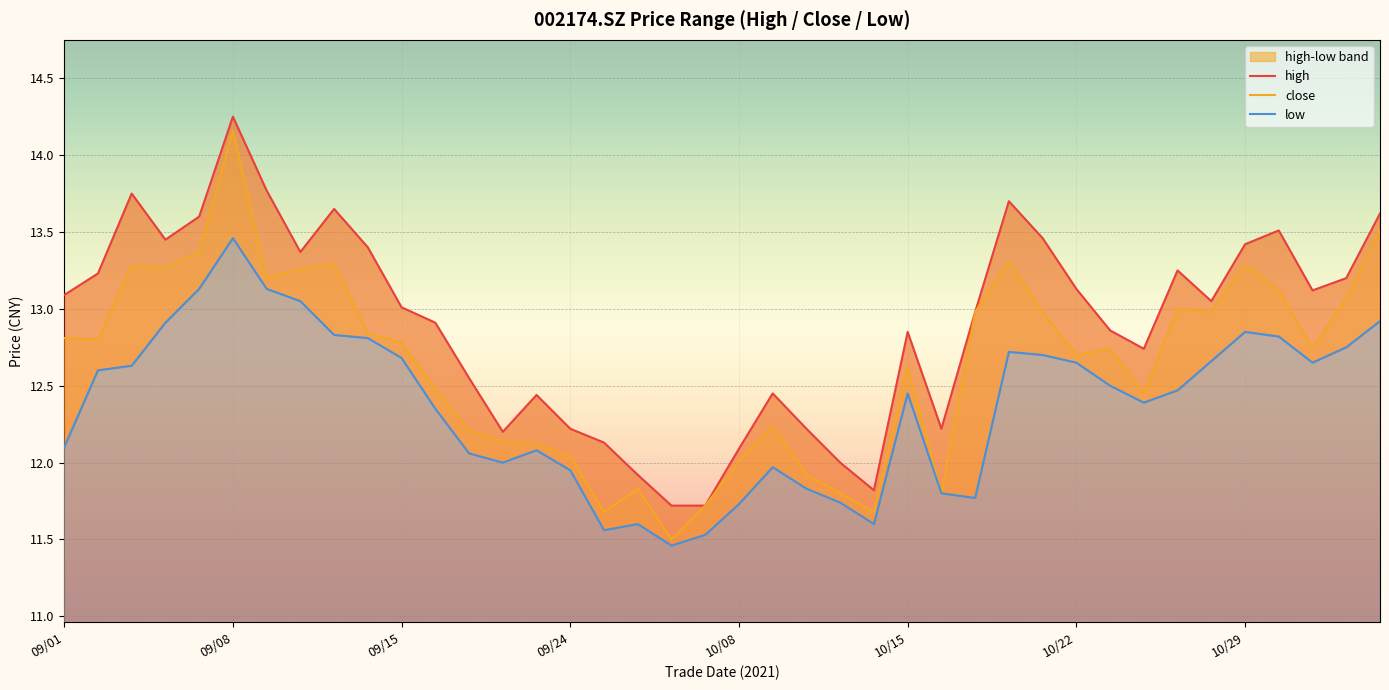

Reading left to right, list all the values displayed in this chart.

high: 13.1	13.2	13.8	13.4	13.6	14.2	13.8	13.4	13.7	13.4	13.0	12.9	12.6	12.2	12.4	12.2	12.1	11.9	11.7	11.7	12.1	12.4	12.2	12.0	11.8	12.8	12.2	13.0	13.7	13.5	13.1	12.9	12.7	13.2	13.1	13.4	13.5	13.1	13.2	13.6
close: 12.8	12.8	13.3	13.3	13.4	14.2	13.2	13.3	13.3	12.8	12.8	12.5	12.2	12.1	12.1	12.0	11.7	11.8	11.5	11.7	12.0	12.2	11.9	11.8	11.7	12.6	11.8	13.0	13.3	13.0	12.7	12.7	12.4	13.0	13.0	13.3	13.1	12.7	13.1	13.5
low: 12.1	12.6	12.6	12.9	13.1	13.5	13.1	13.1	12.8	12.8	12.7	12.3	12.1	12.0	12.1	11.9	11.6	11.6	11.5	11.5	11.7	12.0	11.8	11.7	11.6	12.4	11.8	11.8	12.7	12.7	12.7	12.5	12.4	12.5	12.7	12.8	12.8	12.7	12.8	12.9